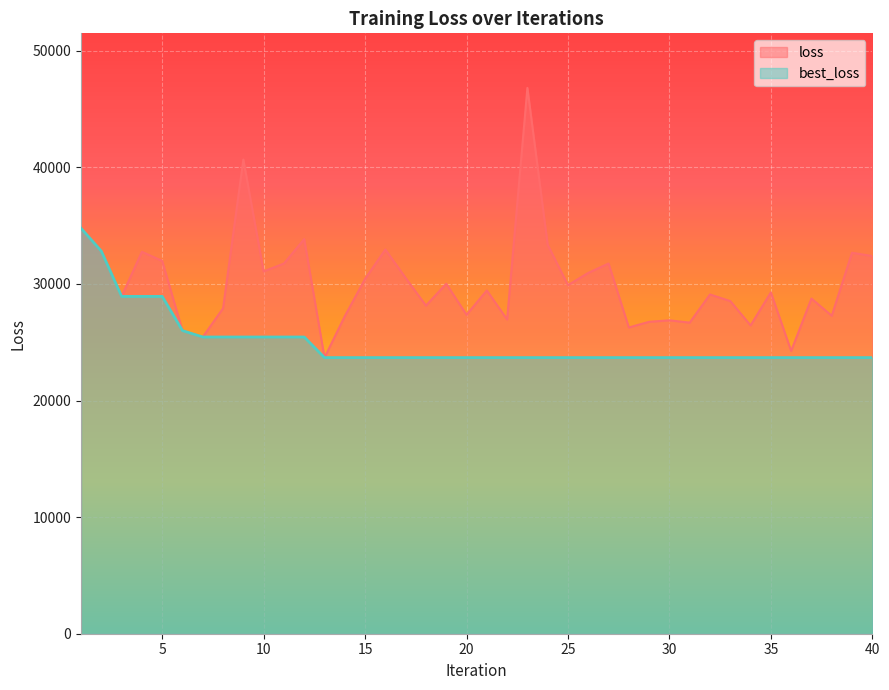

List the series in order of their peak value, highest first.

loss, best_loss